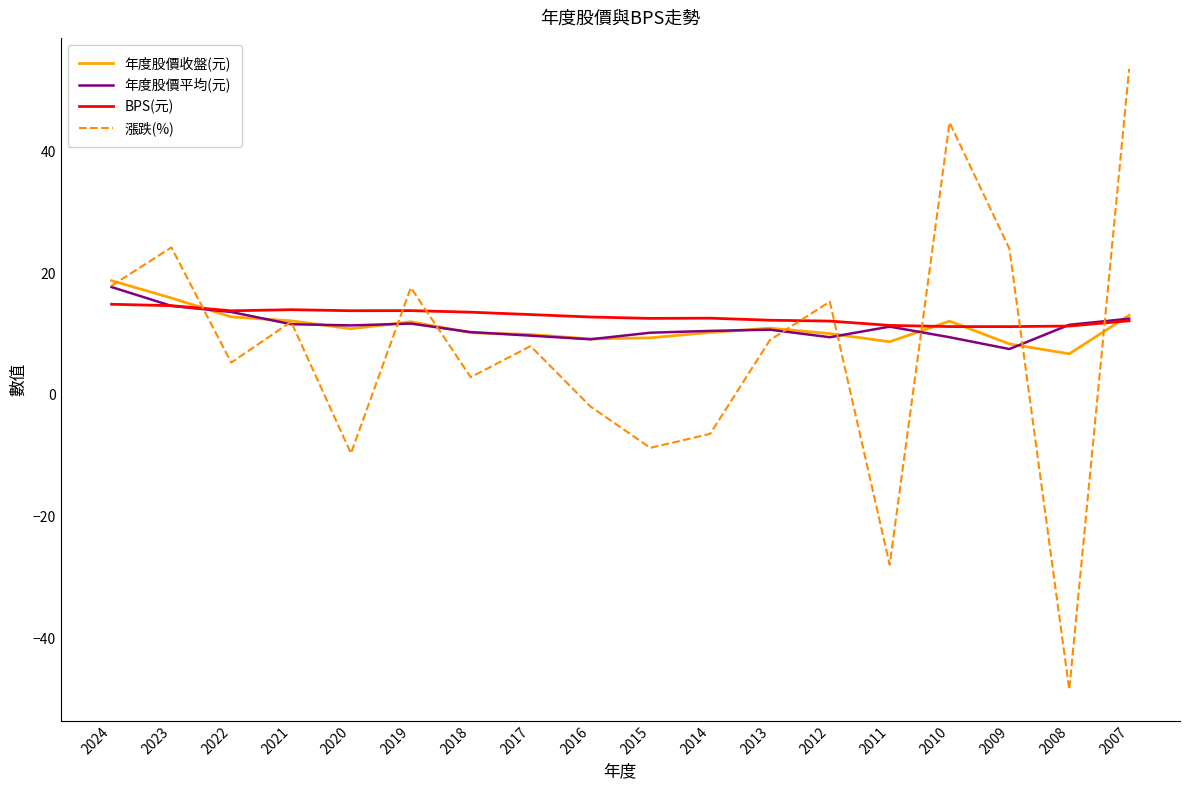

True or false: BPS(元) has more than 1 points higher than both neighbors.

True